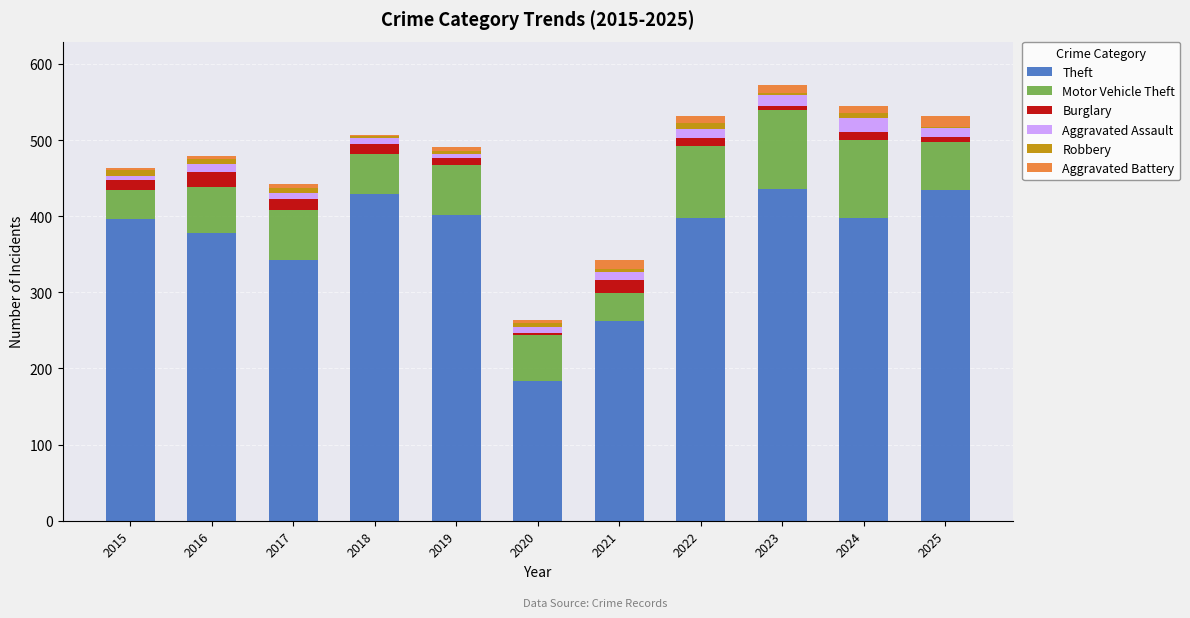

What are all the series names shown in the legend?

Theft, Motor Vehicle Theft, Burglary, Aggravated Assault, Robbery, Aggravated Battery